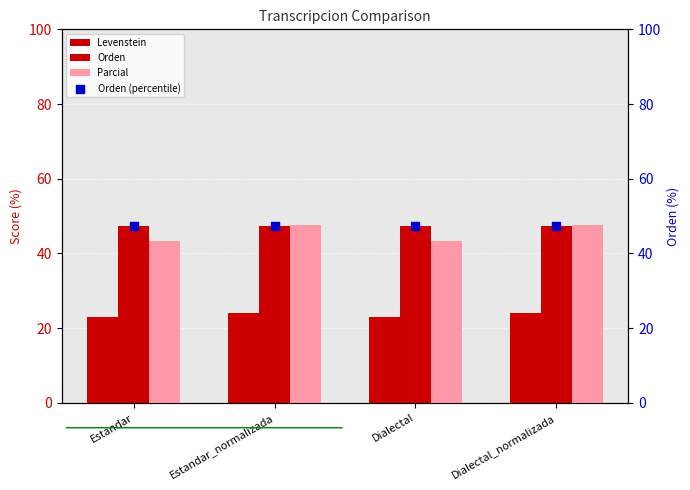

Which series has the largest total across all categories?

Orden